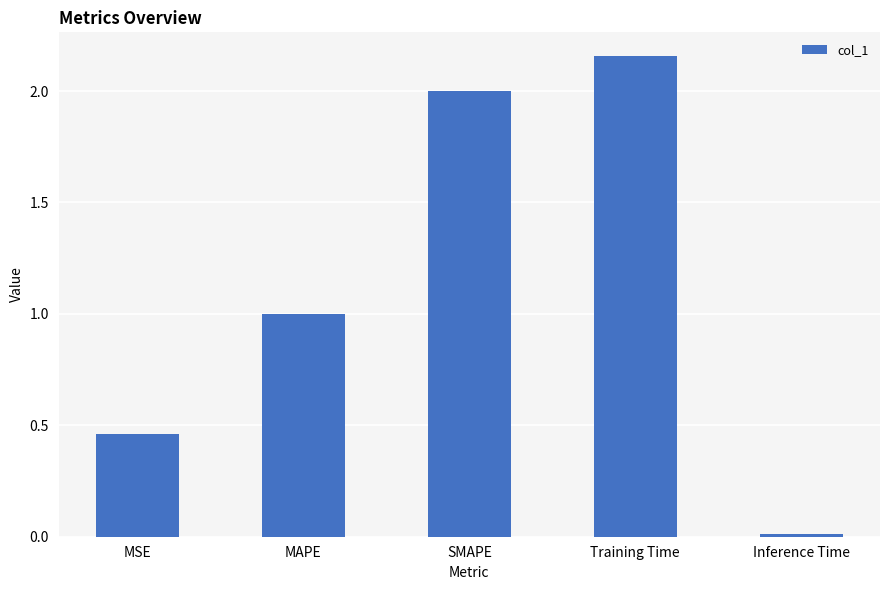

Which category has the highest value across all series?

Training Time